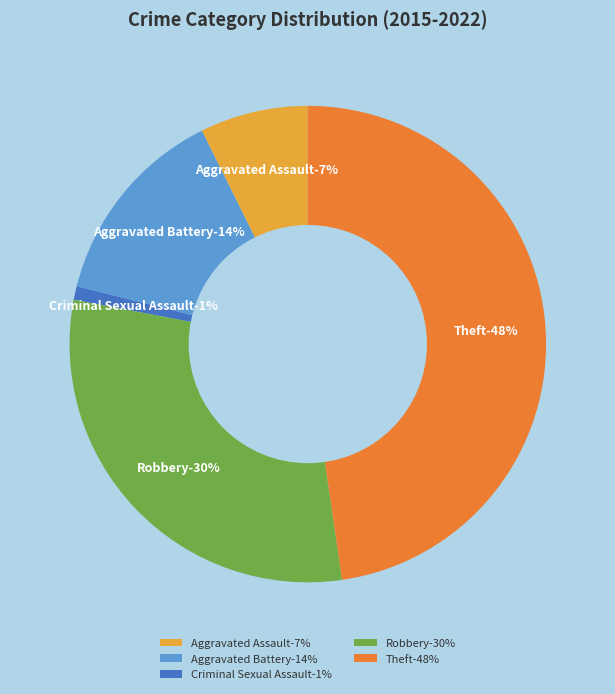

Rank the categories by value from lowest to highest.

Criminal Sexual Assault, Aggravated Assault, Aggravated Battery, Robbery, Theft